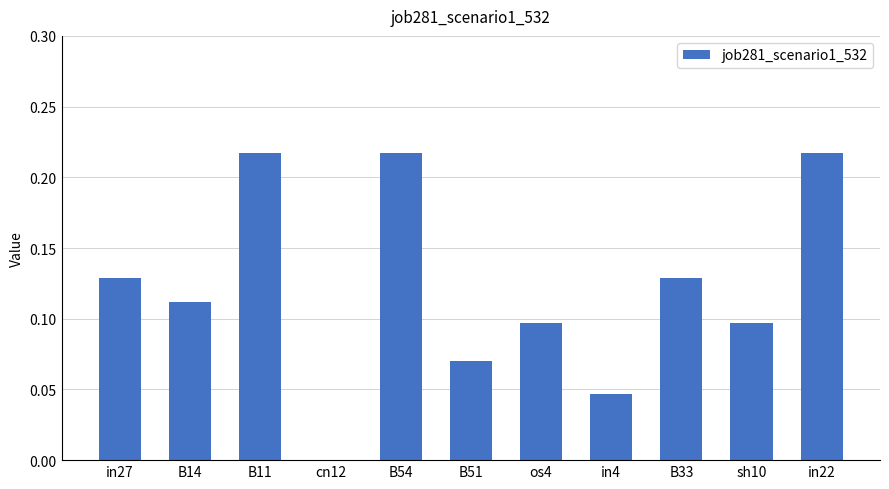

What is the sum of all values?

1.3